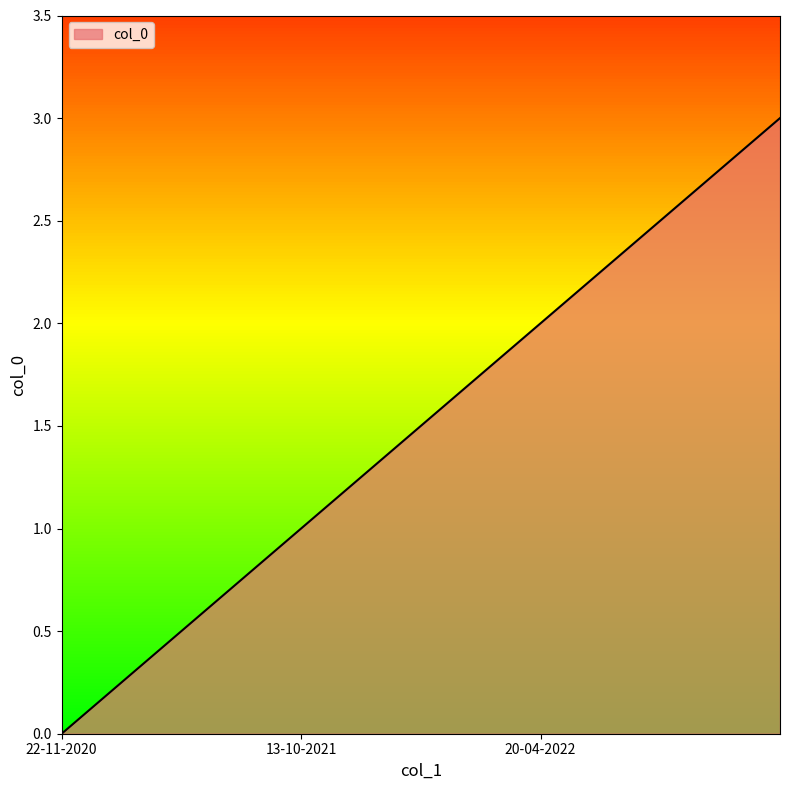

What is the maximum value shown in the chart?

3